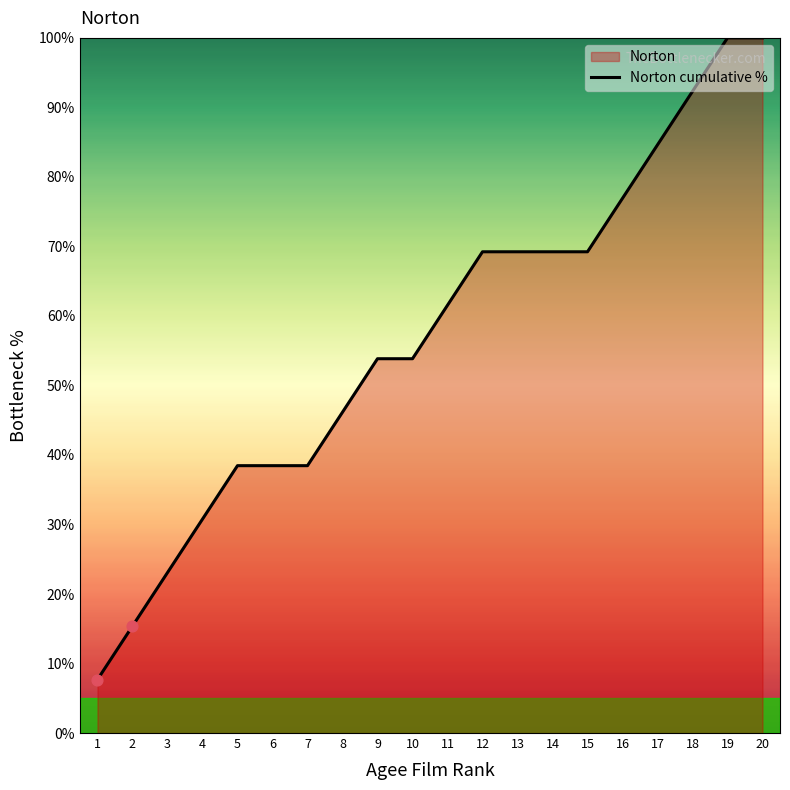

Between 20 and 6, which is larger?

20